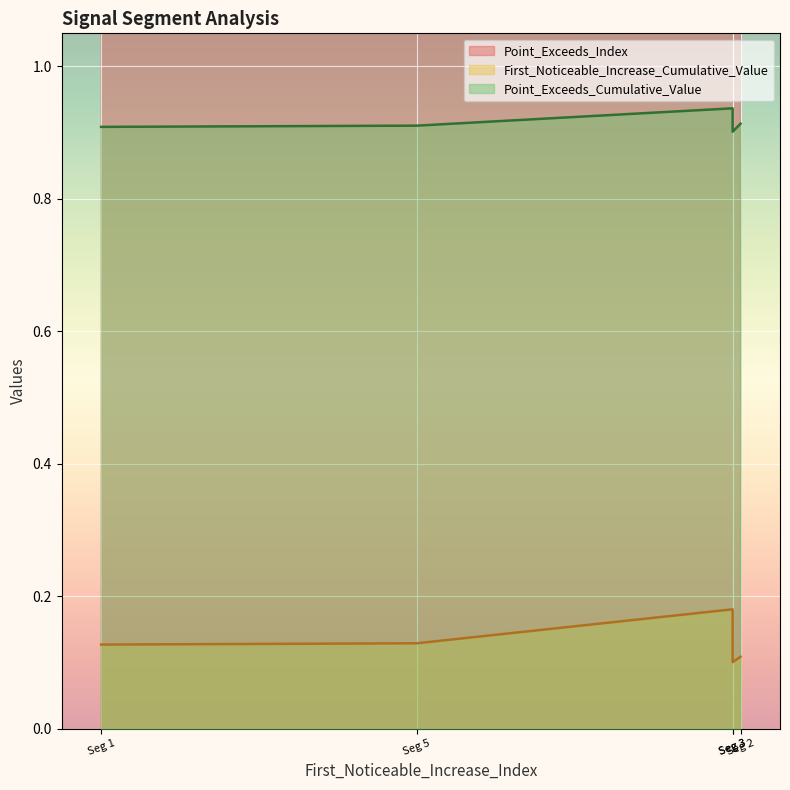

What is the value of the Point_Exceeds_Cumulative_Value point at the 2nd from the left?

0.9